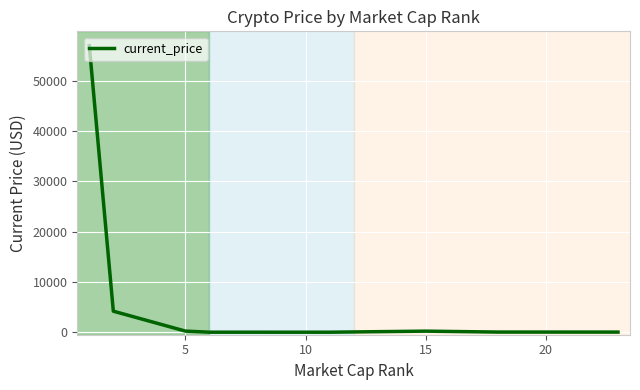

True or false: there are more than 2 points higher than both neighbors.

False